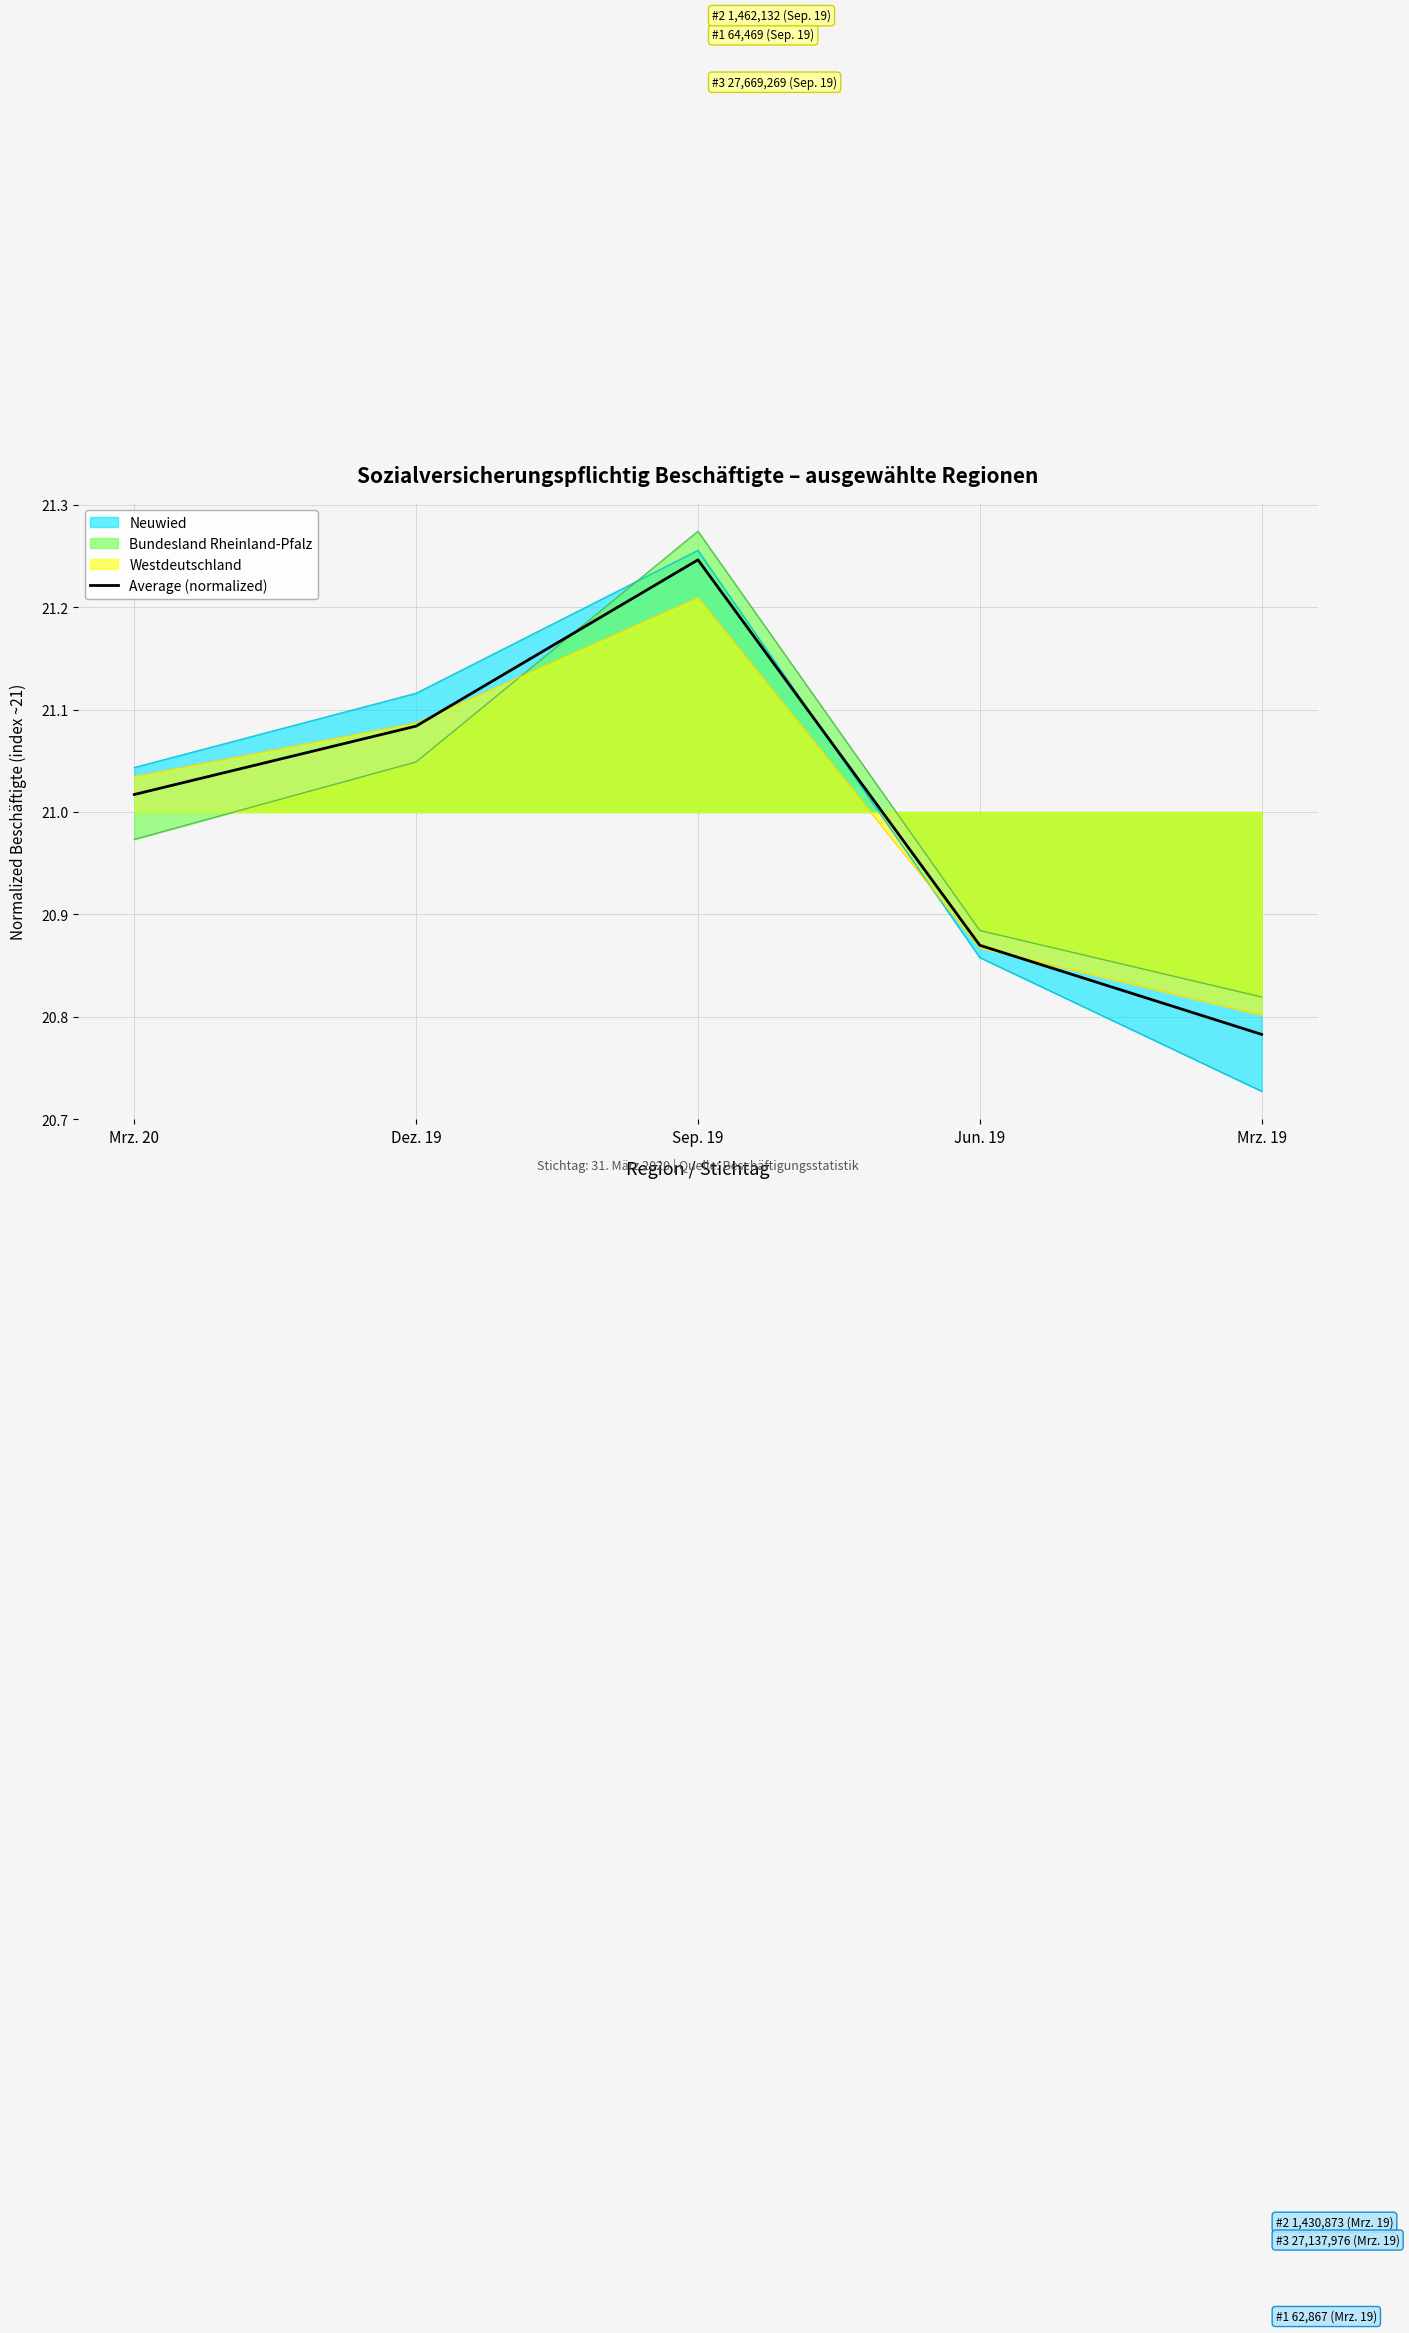

Between Sep. 19 and Jun. 19, which is larger?

Sep. 19